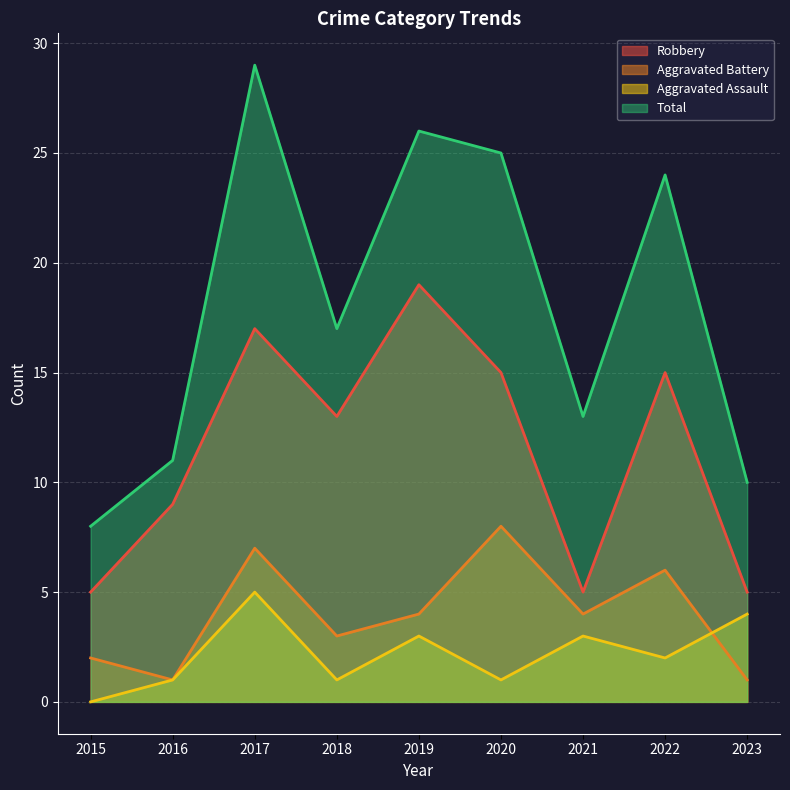

Is the value of Robbery at 2016 greater than the value of Aggravated Assault at 2015?

Yes